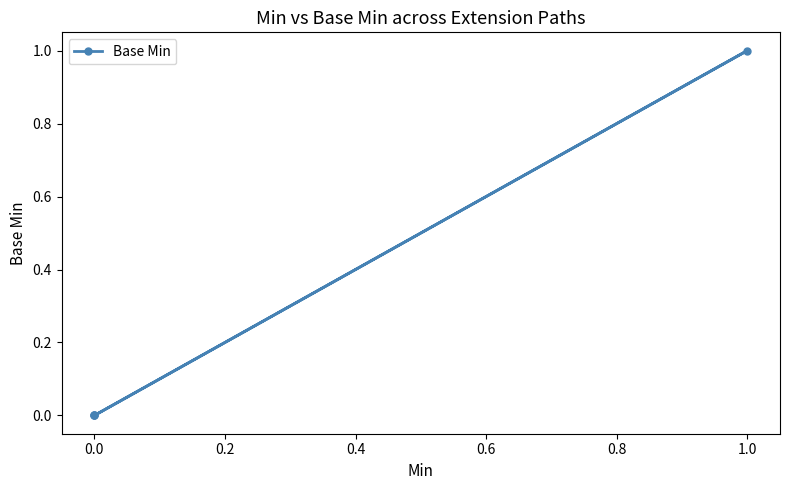

What is the greatest value displayed?

1